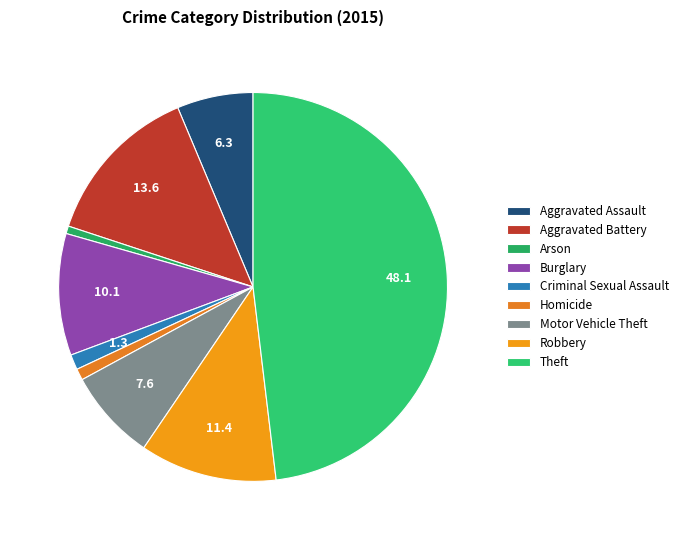

Count the number of slices in the pie.

9